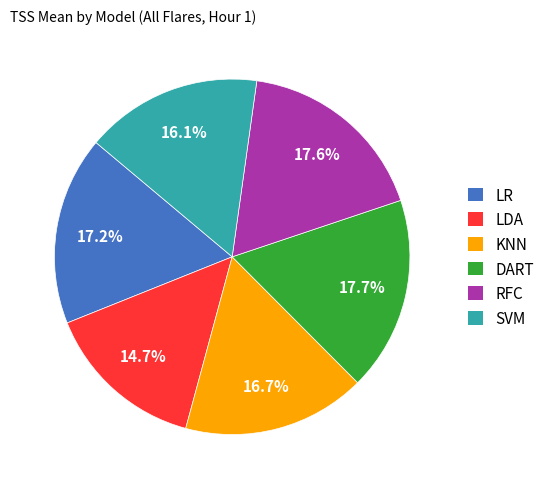

How many segments does this pie chart have?

6